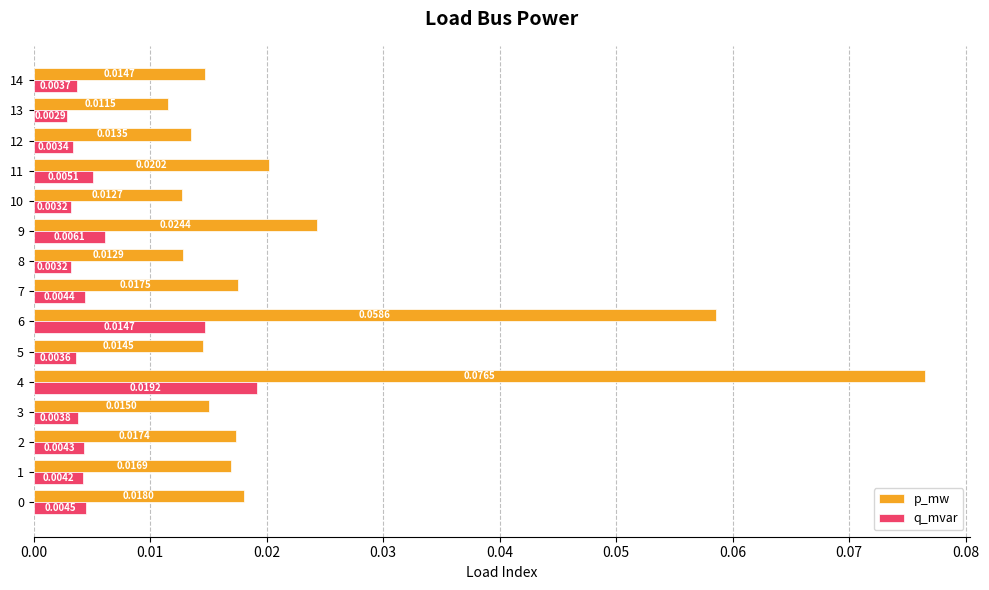

List the series in order of their peak value, highest first.

p_mw, q_mvar